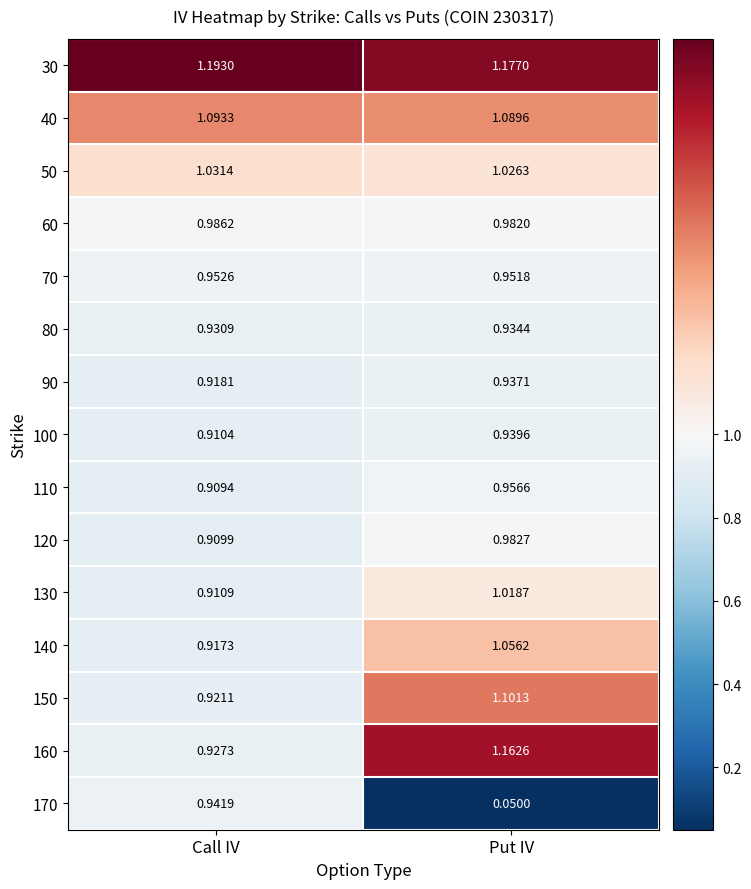

At which category does the chart reach its minimum across all series?

Put IV